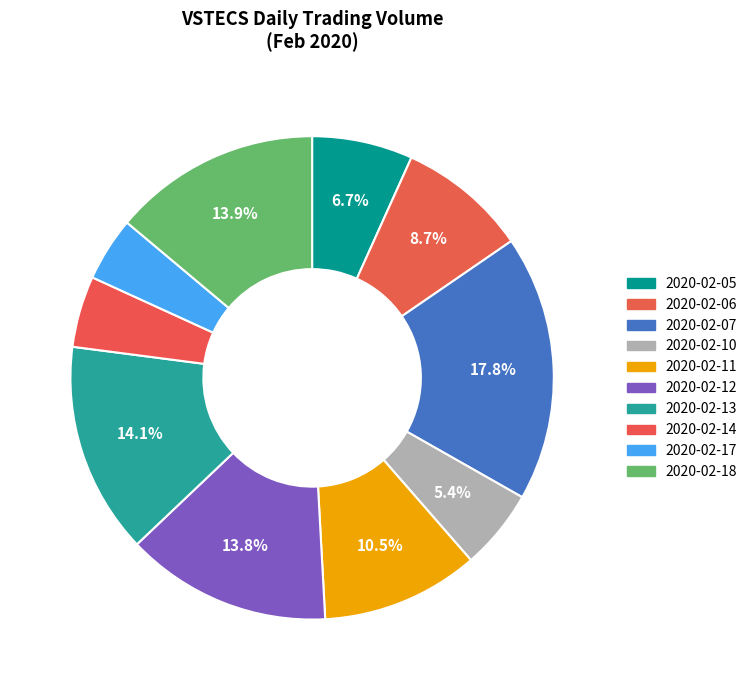

Is it true that 2020-02-06 is 9% of the pie?

True